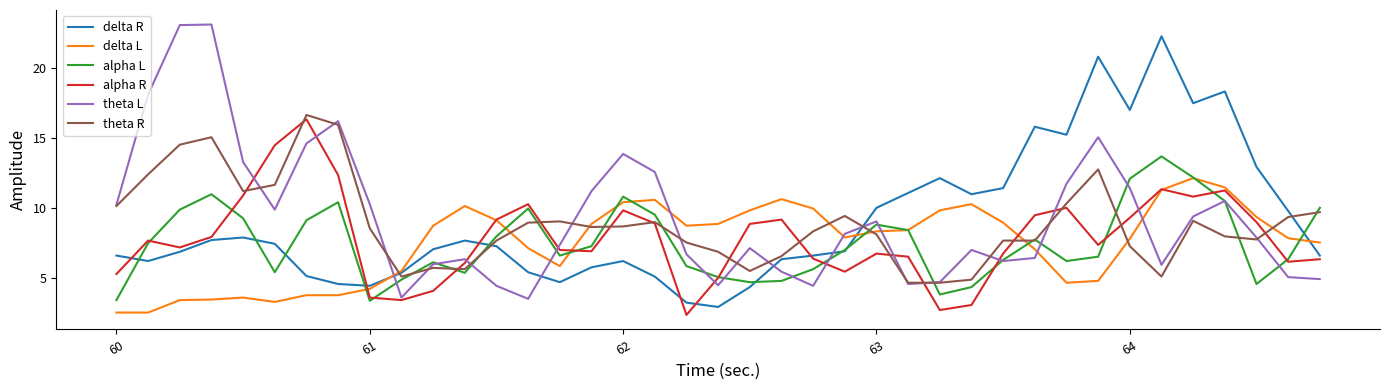

What is the highest value of the delta L series?

12.1